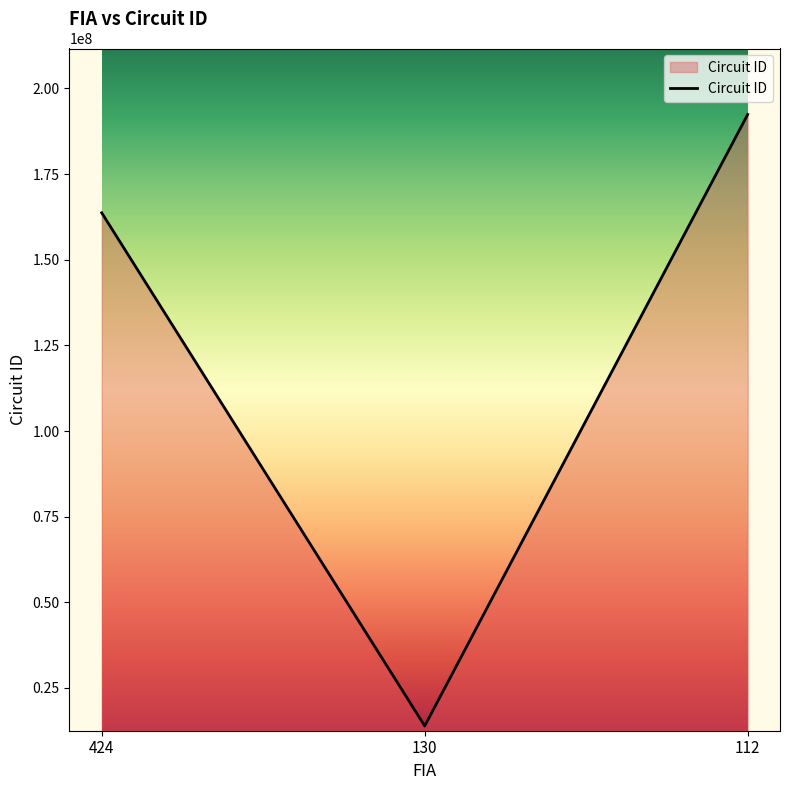

What is the greatest value displayed?

192401101